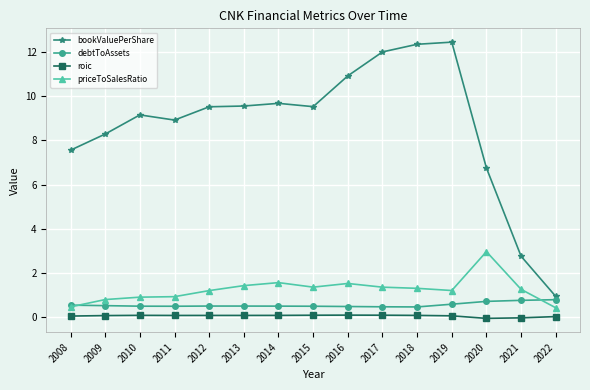

Count the number of data series in this chart.

4